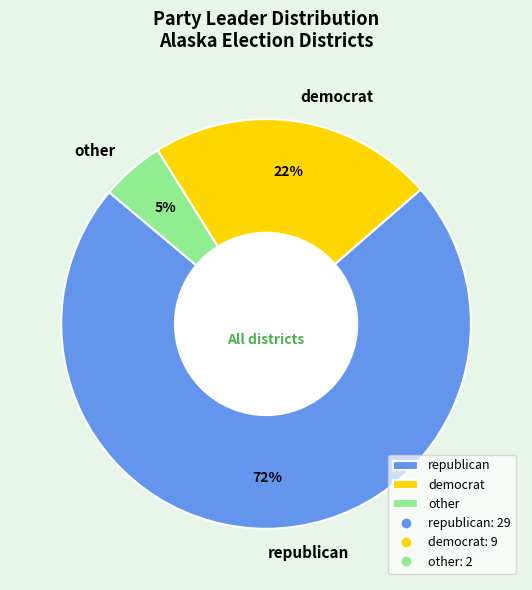

Which has a higher value, republican or democrat?

republican